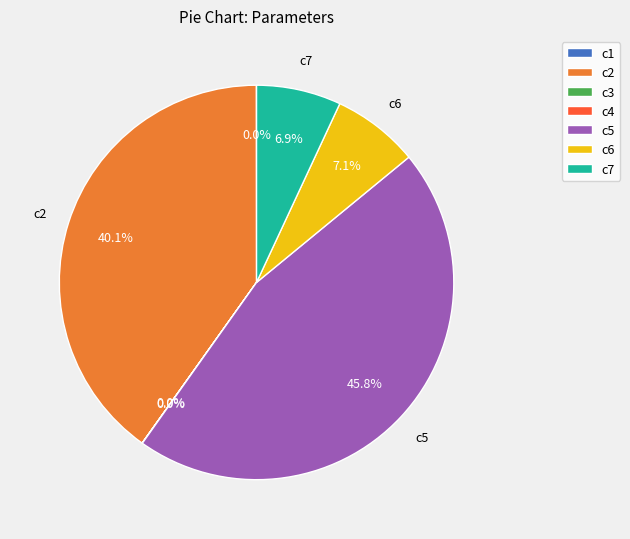

Which category has the biggest portion of the pie?

c5